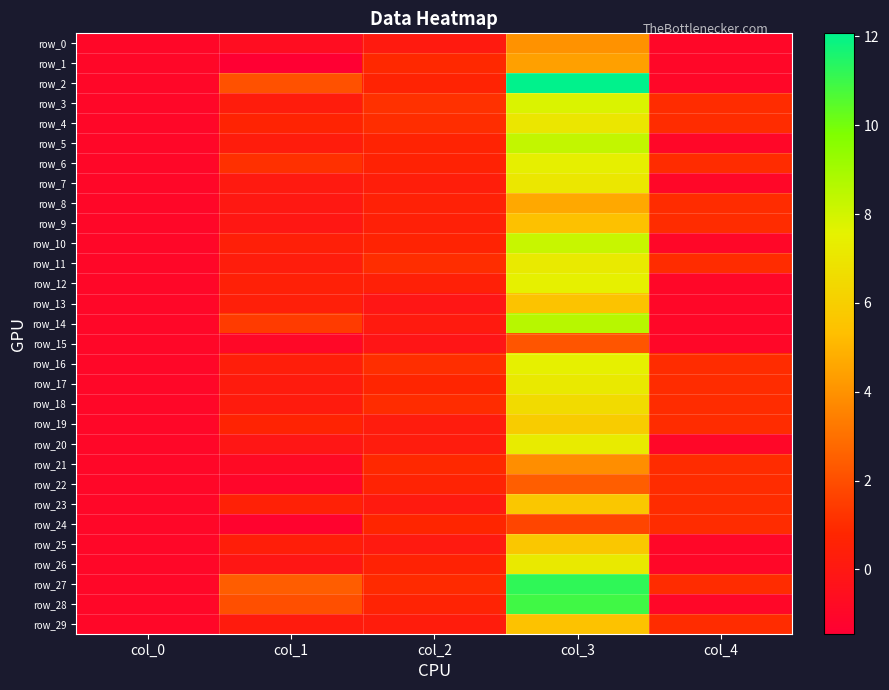

Which category has the lowest value across all series?

col_1